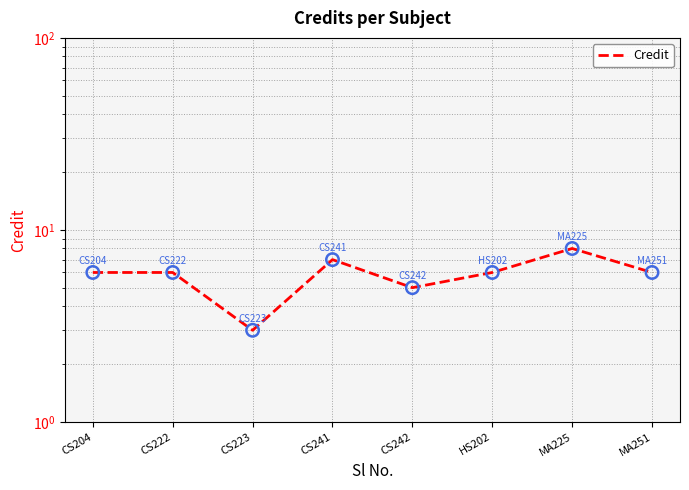

What is the ratio of the value at CS241 to the value at CS242?

1.4